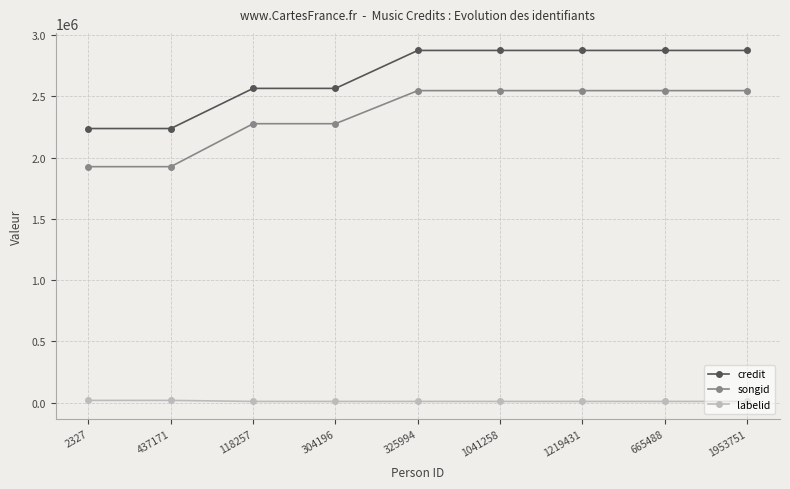

What is the maximum value shown in the chart?

2874226